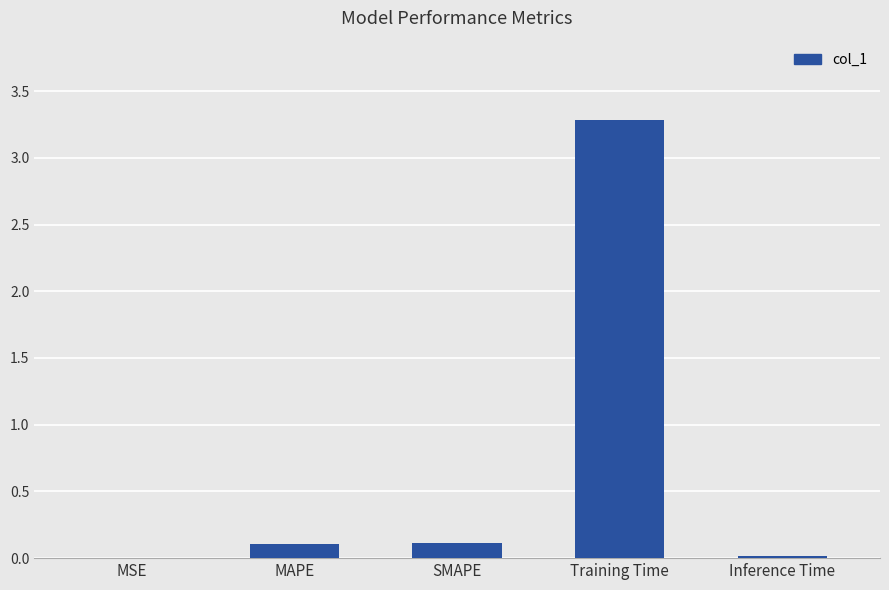

Which category has the highest value across all series?

Training Time